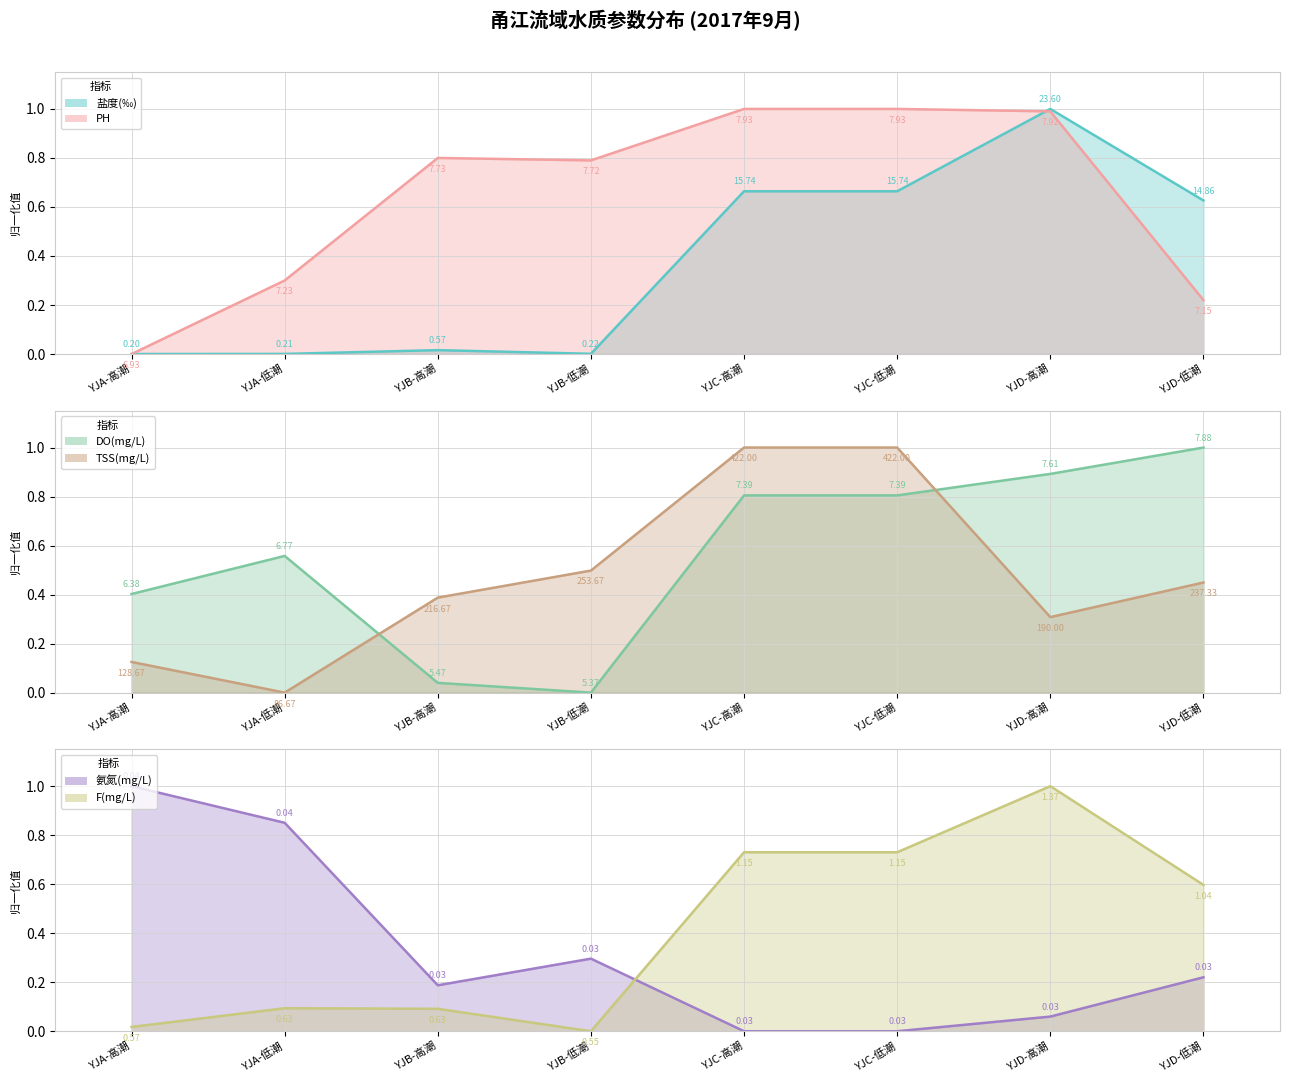

How many positive values does the 氨氮(mg/L) series have?

6